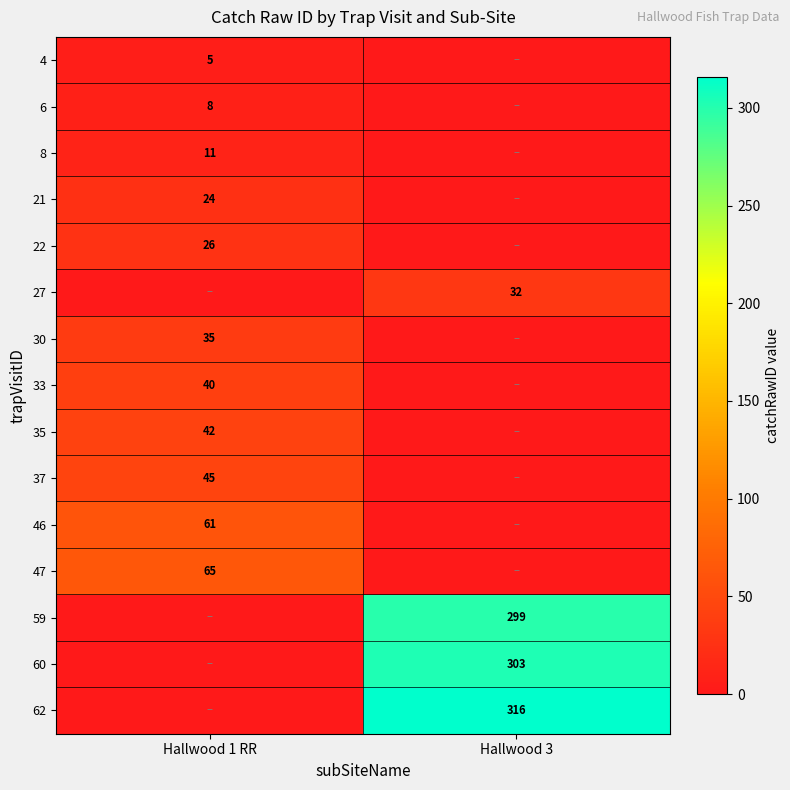

Is the value of 30 at Hallwood 1 RR greater than the value of 27 at Hallwood 3?

Yes